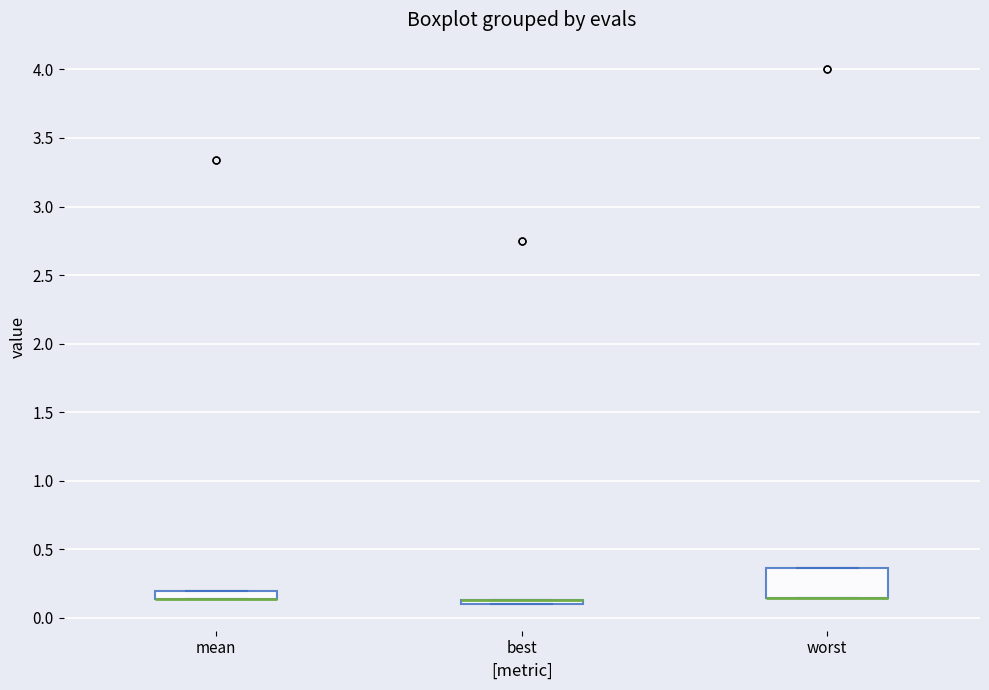

Where is the upper edge of the box for worst on the y-axis? The values are not printed on the chart, so give them approximately, as read against the axis.

0.35